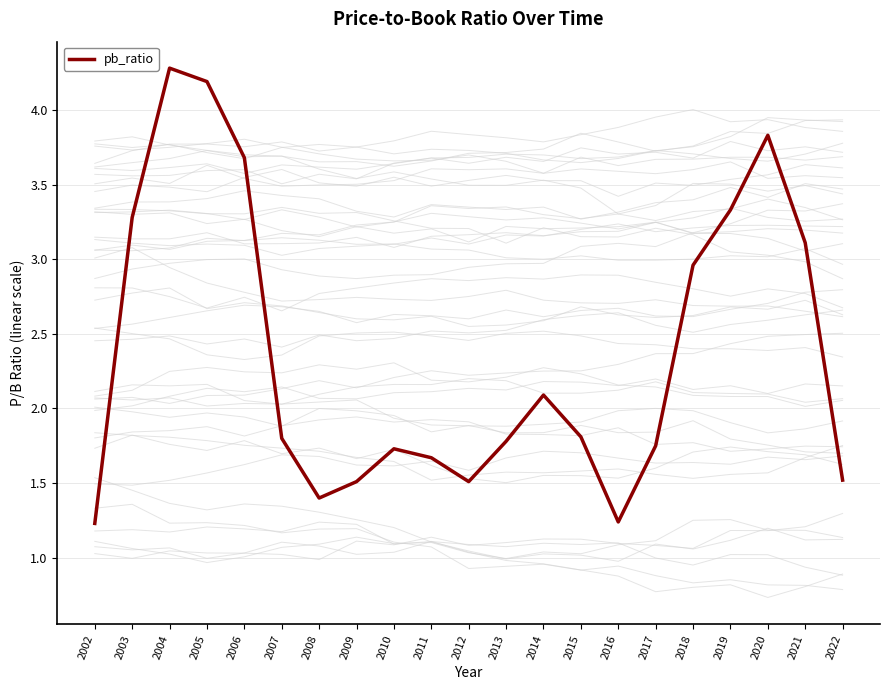

What is the value of the 5th point from the left?

3.7